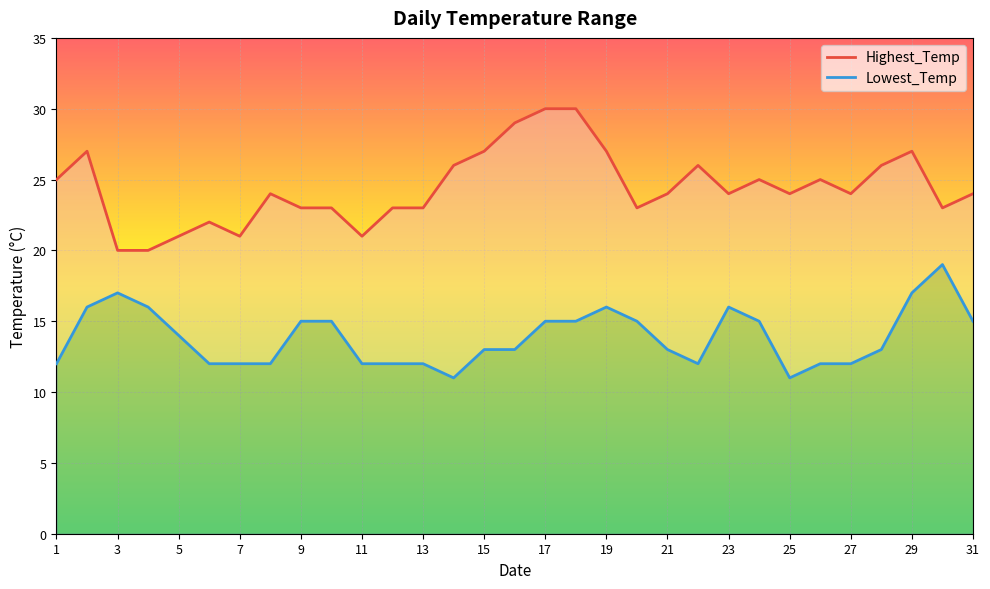

Reading left to right, extract all data points from this chart.

Highest_Temp: 1=25	2=27	3=20	4=20	5=21	6=22	7=21	8=24	9=23	10=23	11=21	12=23	13=23	14=26	15=27	16=29	17=30	18=30	19=27	20=23	21=24	22=26	23=24	24=25	25=24	26=25	27=24	28=26	29=27	30=23	31=24
Lowest_Temp: 1=12	2=16	3=17	4=16	5=14	6=12	7=12	8=12	9=15	10=15	11=12	12=12	13=12	14=11	15=13	16=13	17=15	18=15	19=16	20=15	21=13	22=12	23=16	24=15	25=11	26=12	27=12	28=13	29=17	30=19	31=15